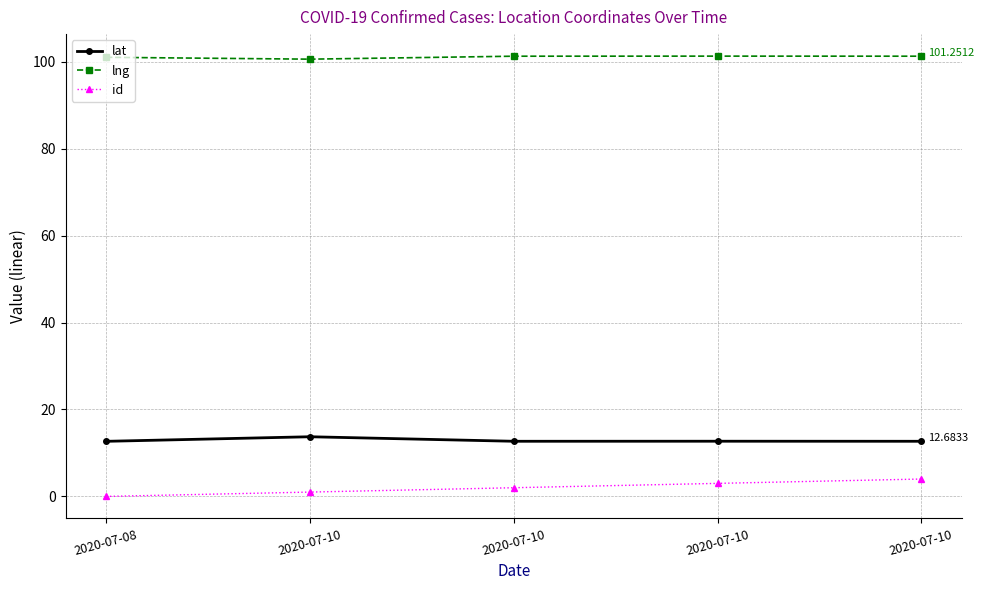

What are all the series names shown in the legend?

lat, lng, id